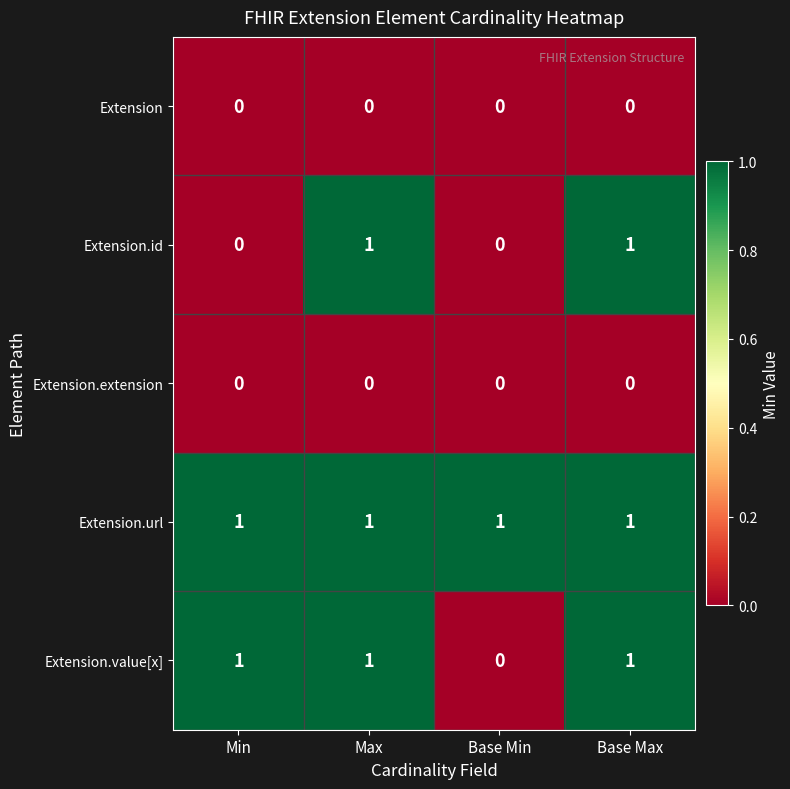

What is the sum of all Extension.url values?

4